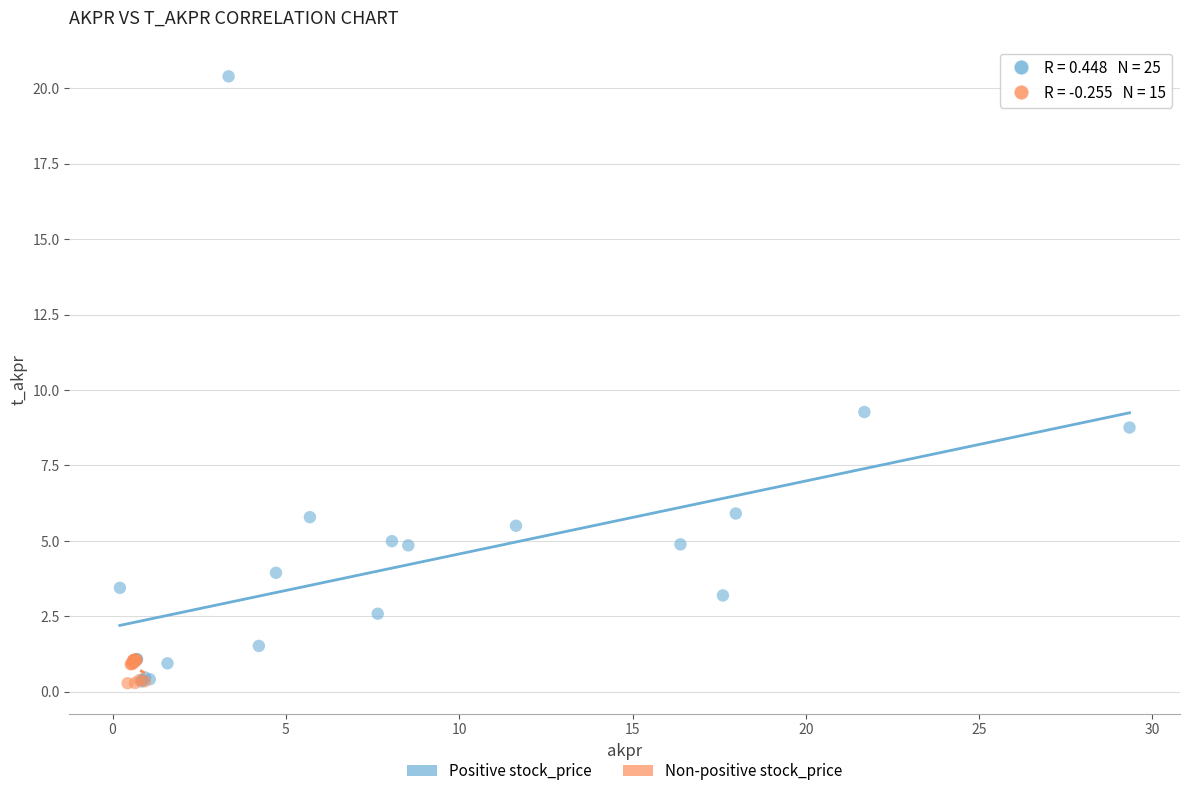

Which series contains the highest Y value?

Positive stock_price